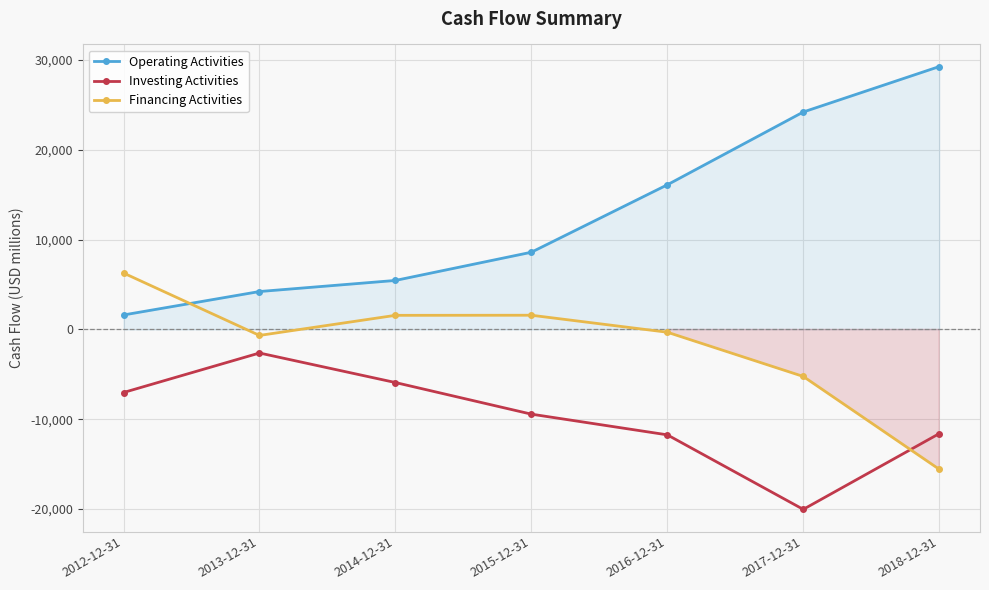

The Financing Activities series shows -453 at 2016-12-31. True or false?

False